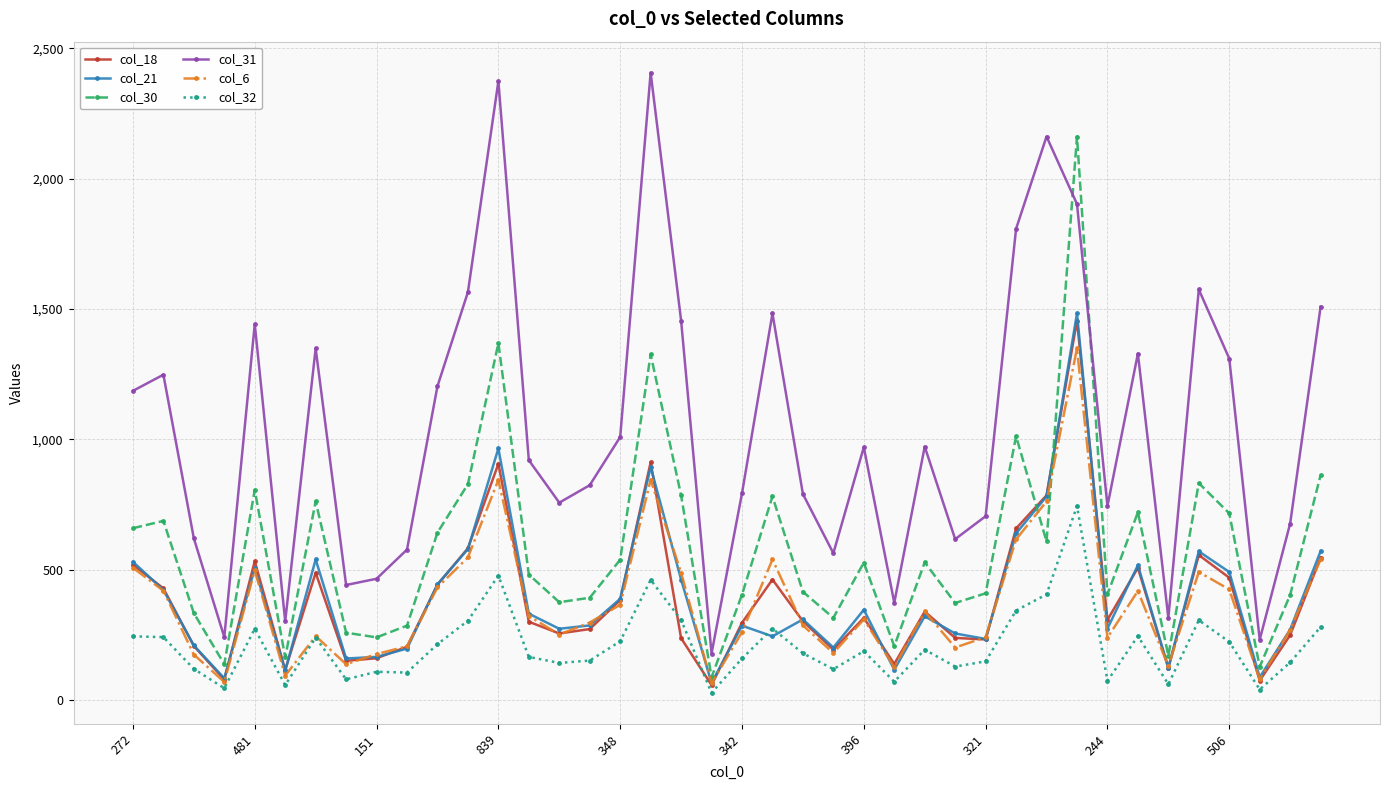

What are all the series names shown in the legend?

col_18, col_21, col_30, col_31, col_6, col_32